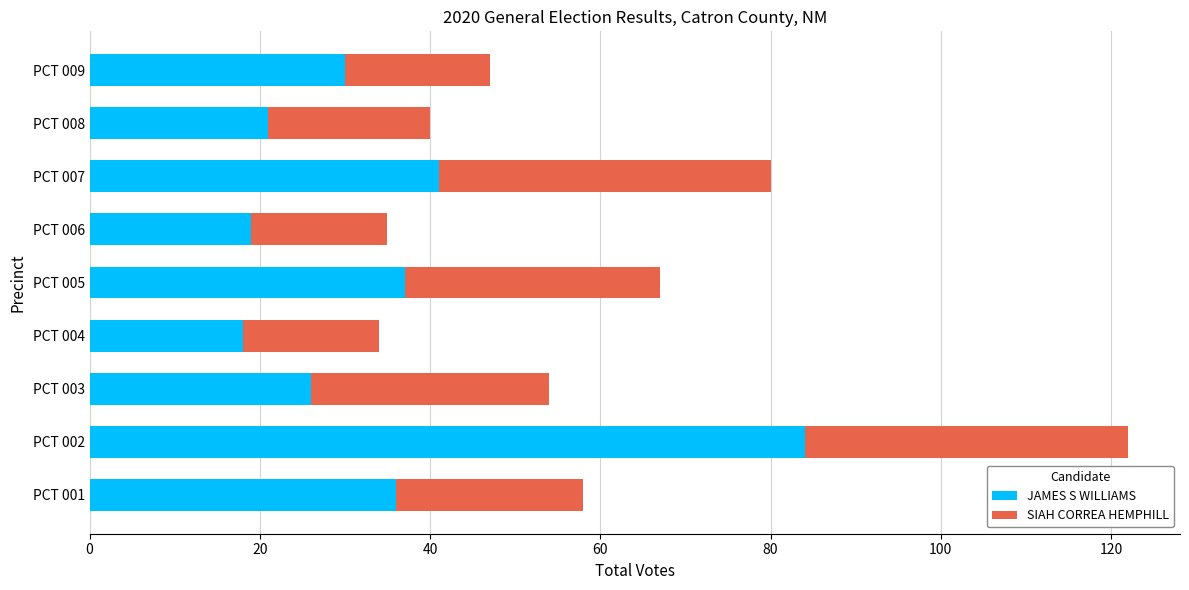

What is the total value across all series at PCT 002?

122